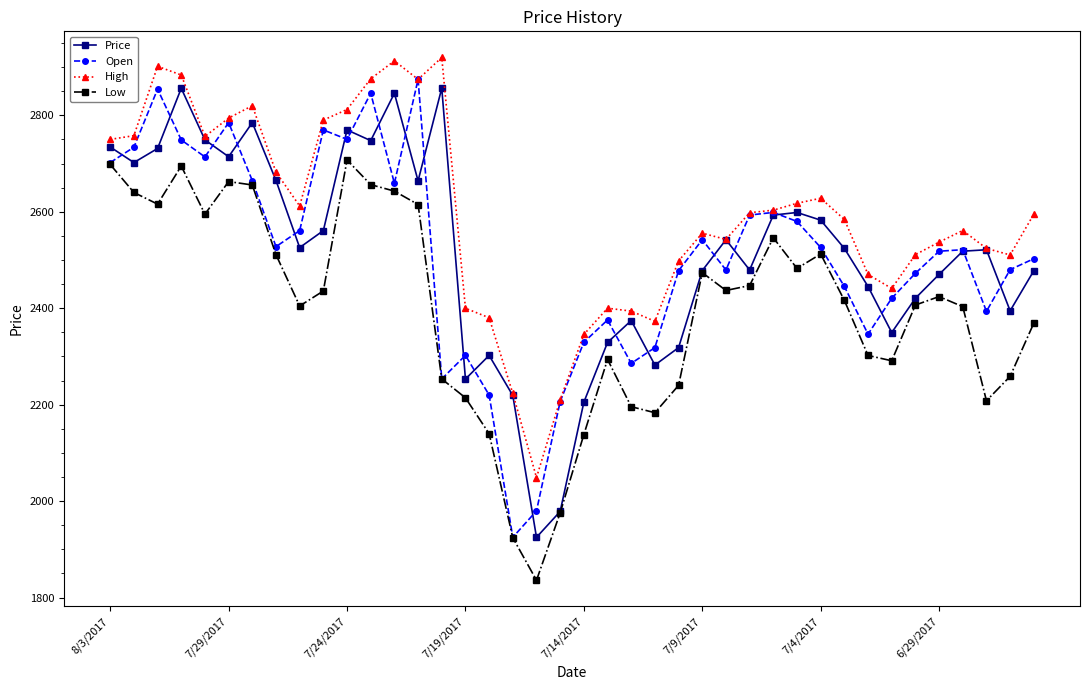

Which series has the largest total across all categories?

High